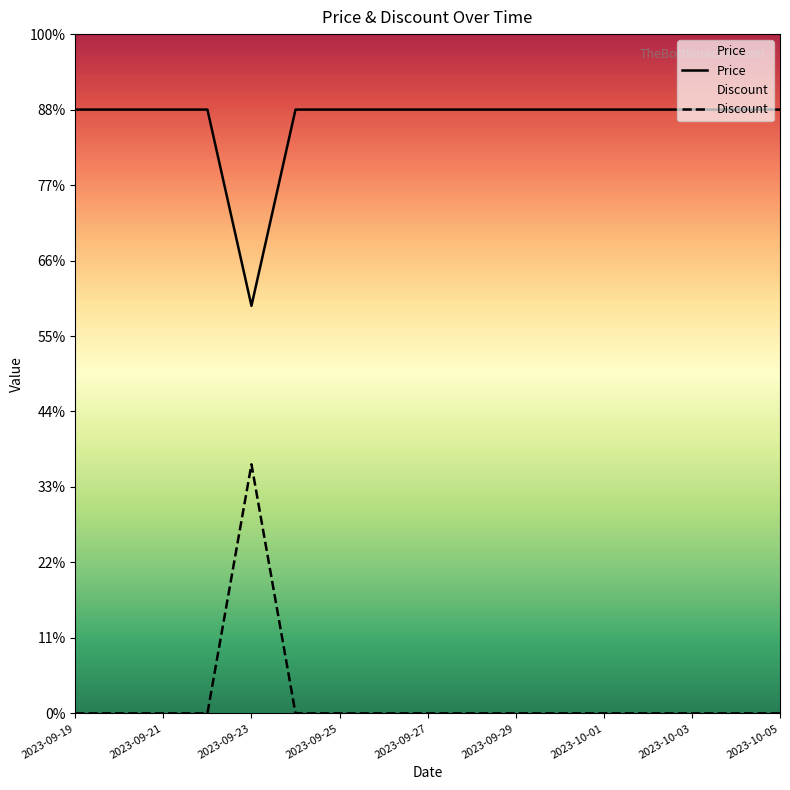

What position from the left is 2023-10-02?

14